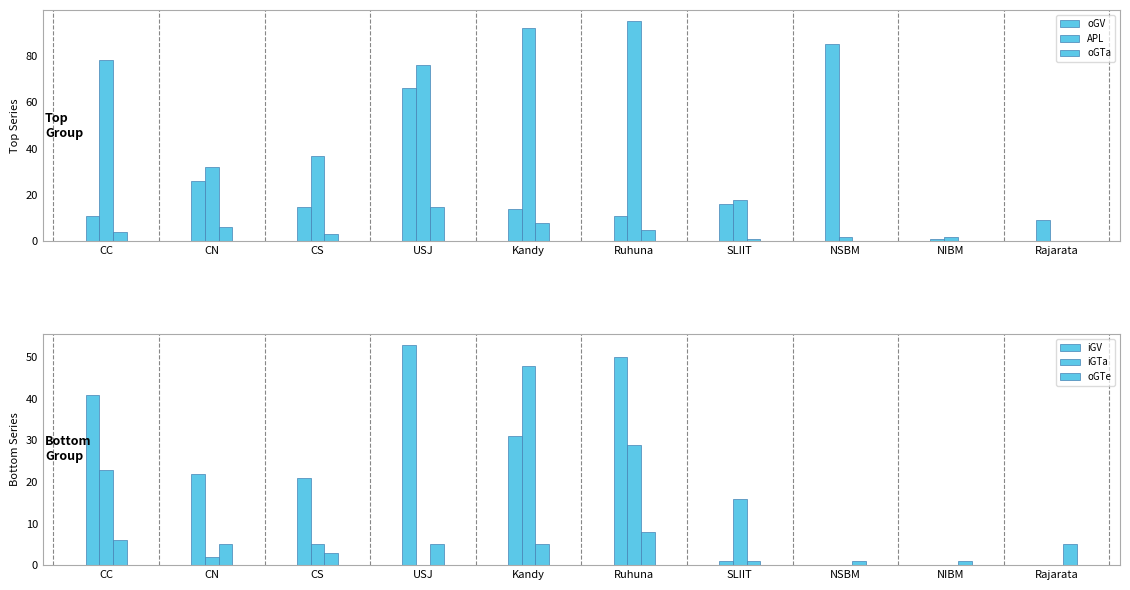

At how many categories does at least one series exceed 53?

5